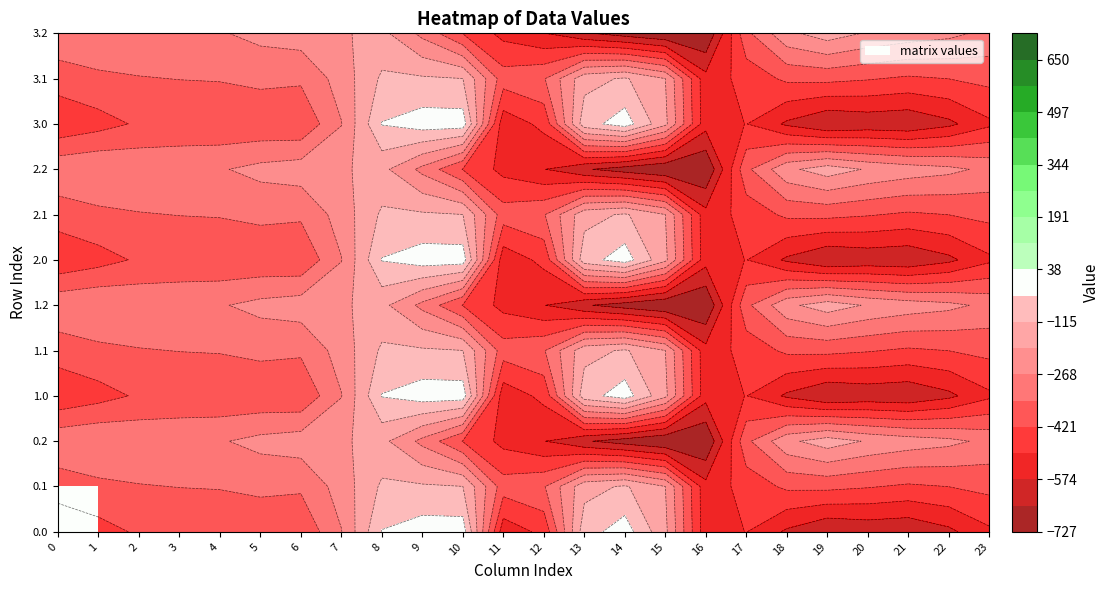

Count the number of categories in the chart.

24